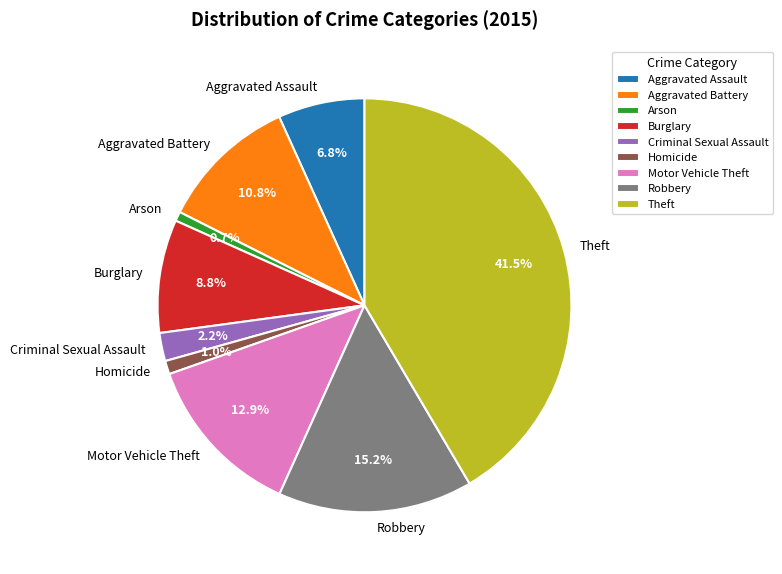

What is the ratio of the value at Aggravated Battery to the value at Motor Vehicle Theft?

0.8